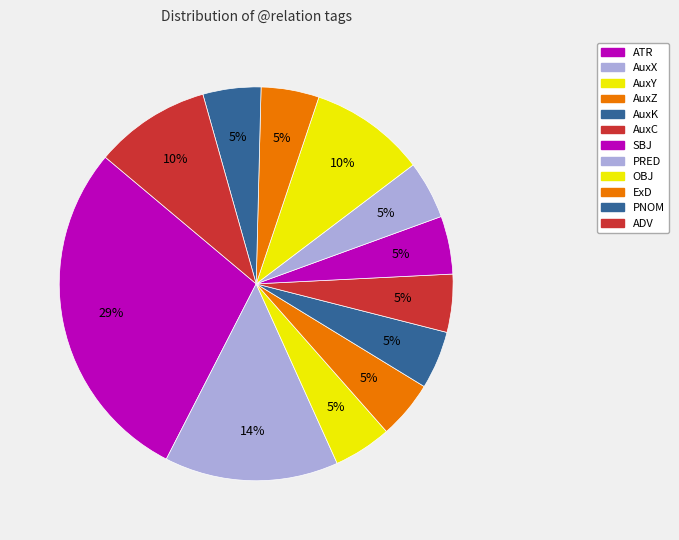

How many slices are in this pie chart?

12